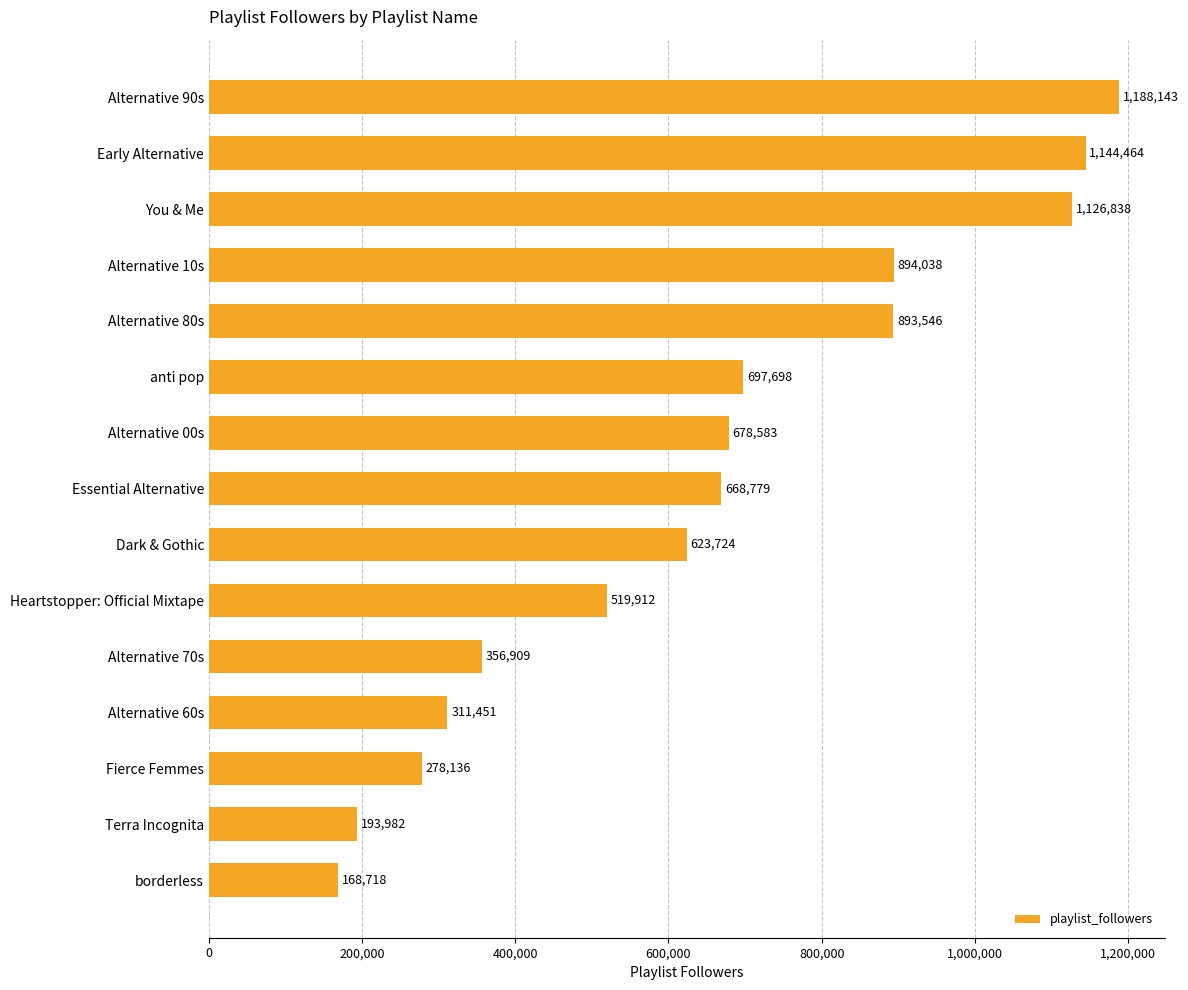

Rank the categories by value from lowest to highest.

borderless, Terra Incognita, Fierce Femmes, Alternative 60s, Alternative 70s, Heartstopper: Official Mixtape, Dark & Gothic, Essential Alternative, Alternative 00s, anti pop, Alternative 80s, Alternative 10s, You & Me, Early Alternative, Alternative 90s